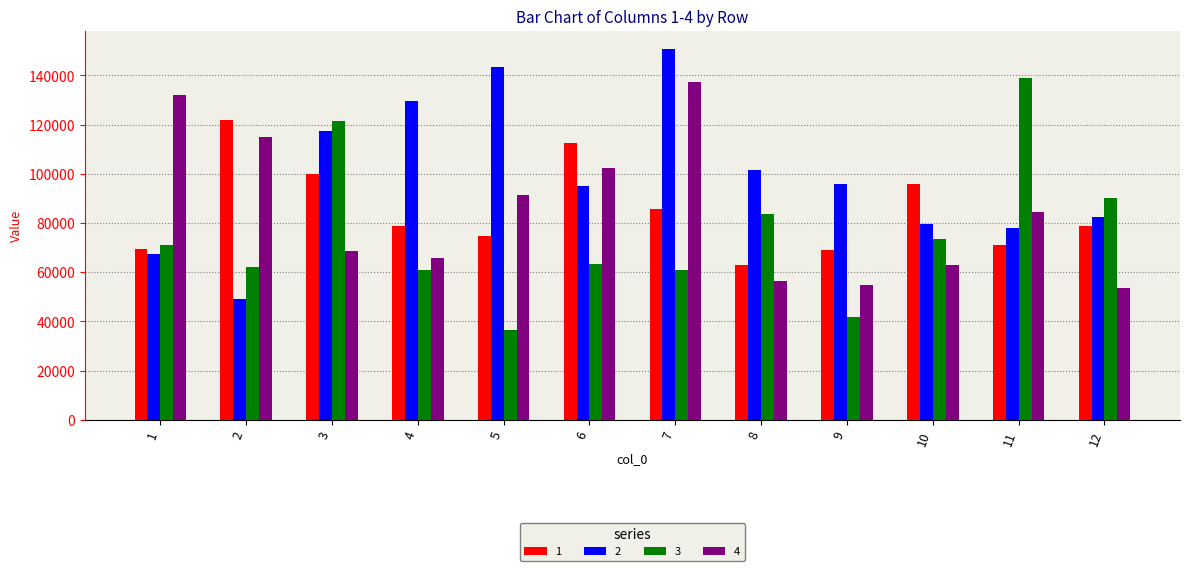

At which category is the sum across all series the highest?

7